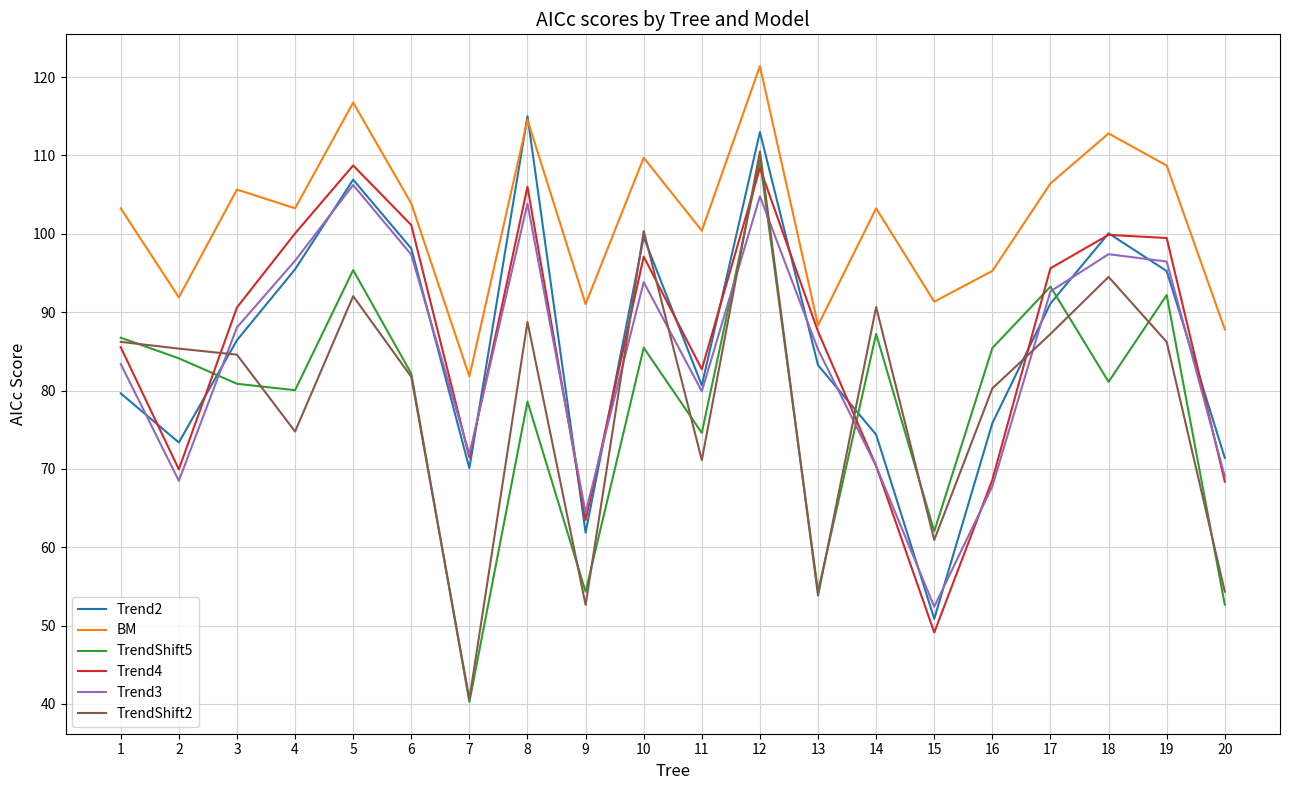

True or false: Trend4 has more than 2 interior local peaks.

True